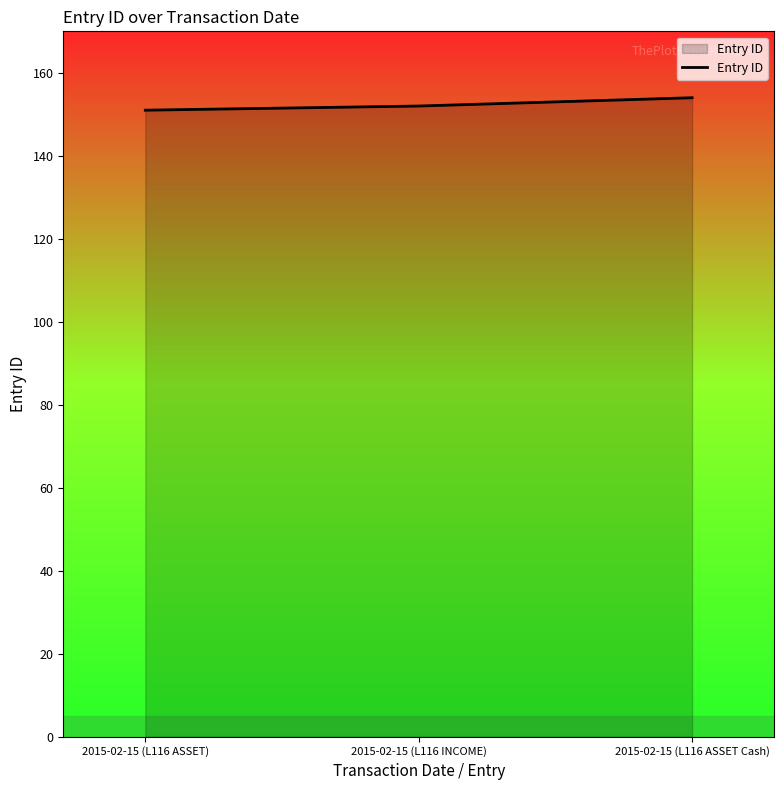

How many lines are shown in the chart?

1